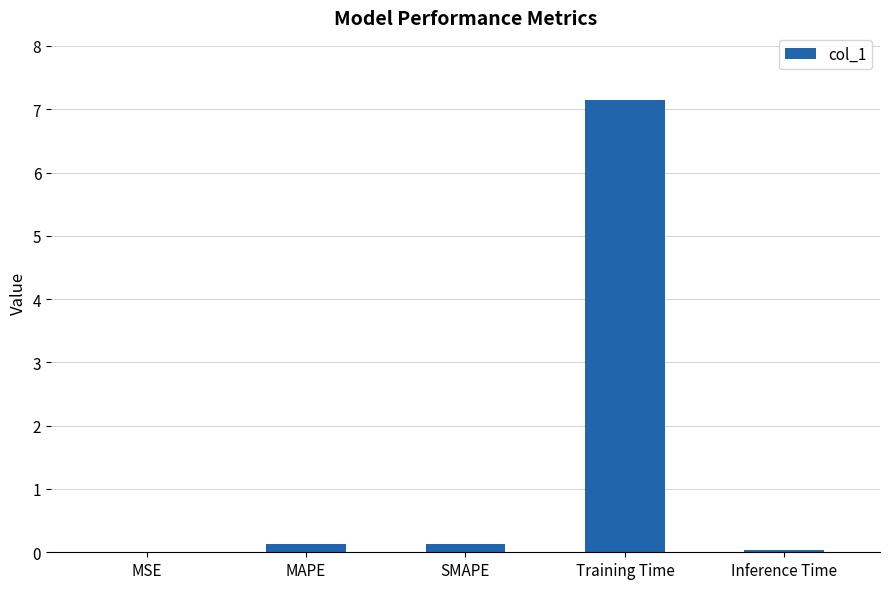

Is it true that the value at MSE is 0.0?

True